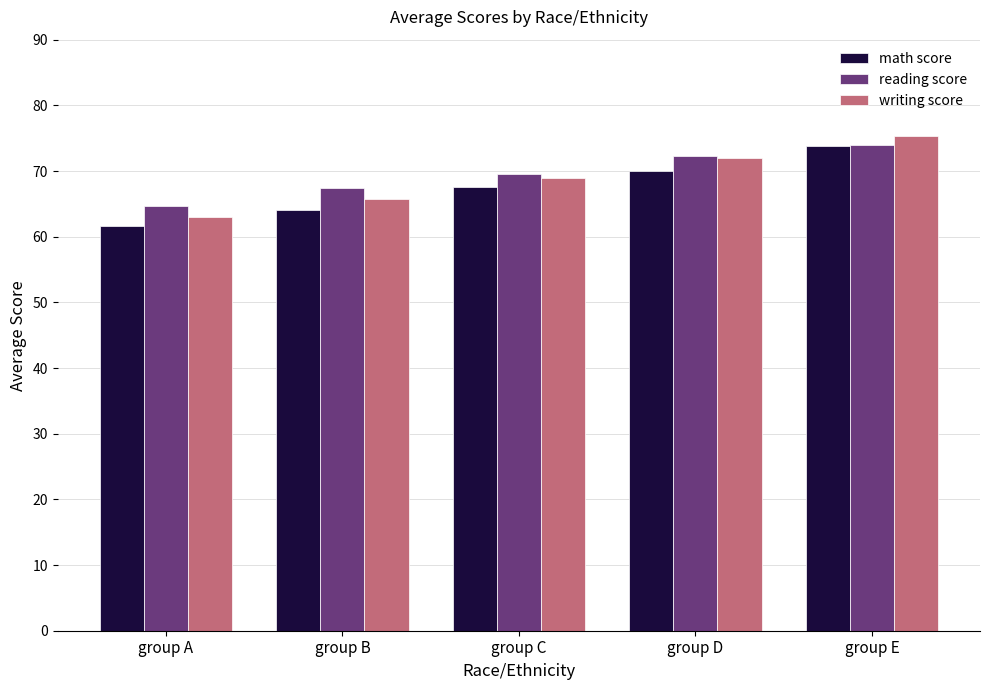

What is the total value across all series at group E?

223.1